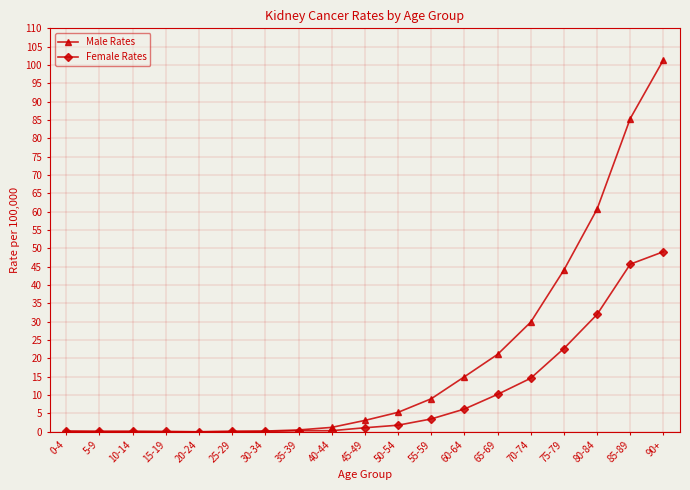

What position from the right is 80-84?

3